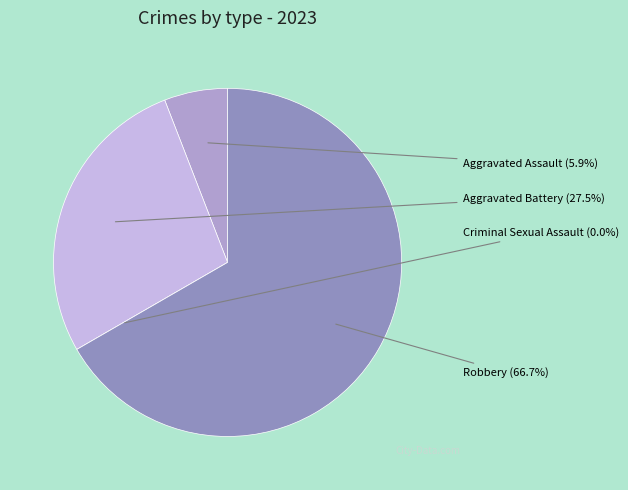

To the nearest percent, what portion does Aggravated Battery represent?

27%